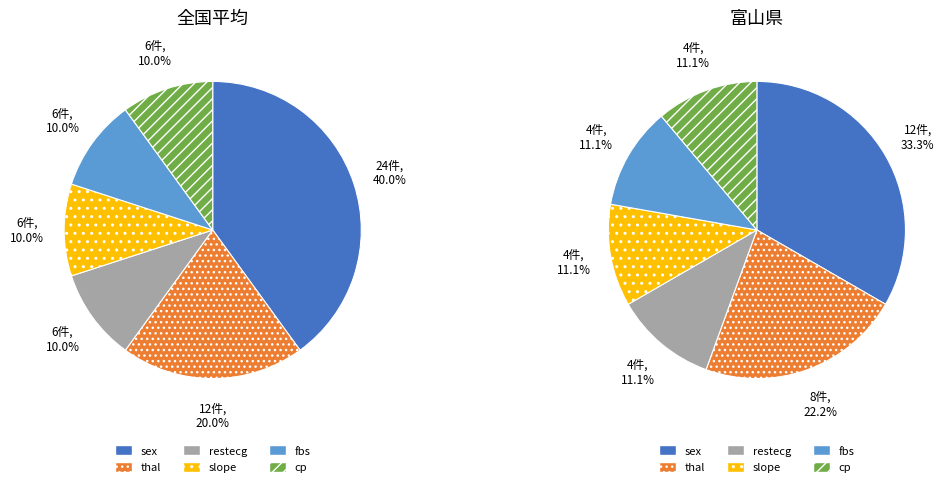

Rank the categories by value from lowest to highest.

restecg, slope, fbs, cp, thal, sex